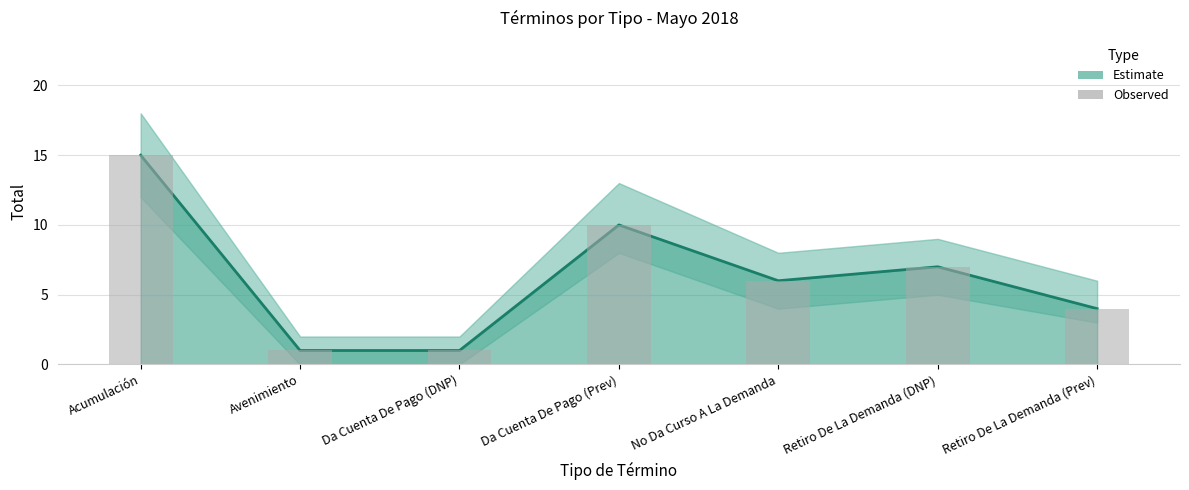

What is the greatest value displayed?

15